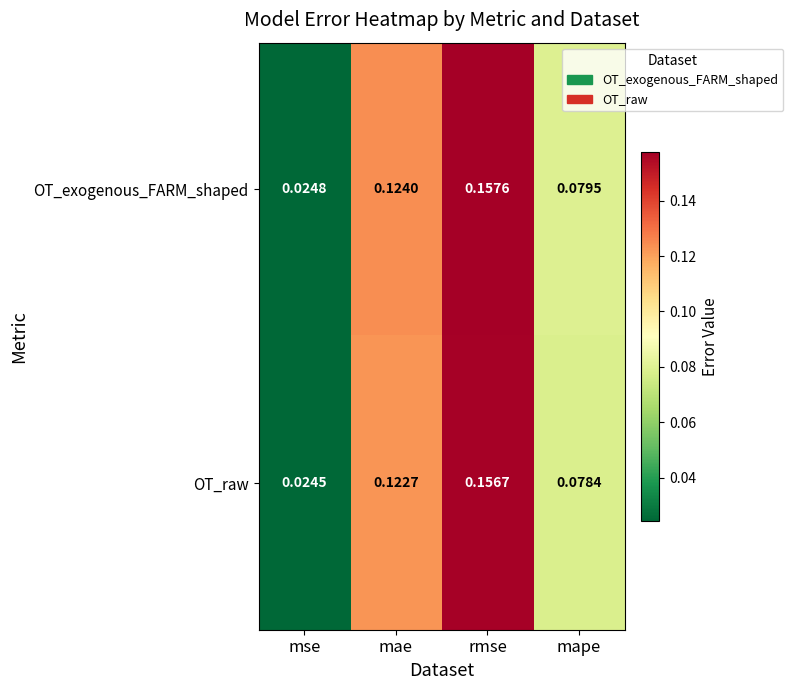

Between mse and rmse, which series saw the biggest shift?

OT_exogenous_FARM_shaped